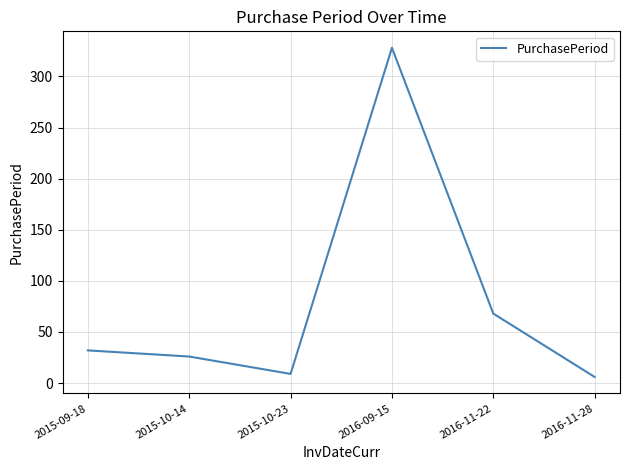

At which label is the value closest to 167?

2016-11-22